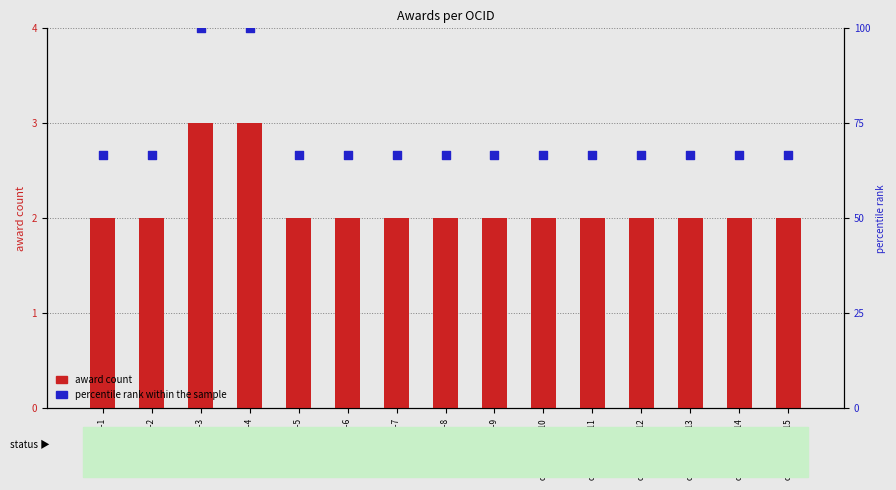

Is the value of award count at ocds-mfx54g-4 greater than the value of percentile rank within the sample at ocds-mfx54g-8?

No